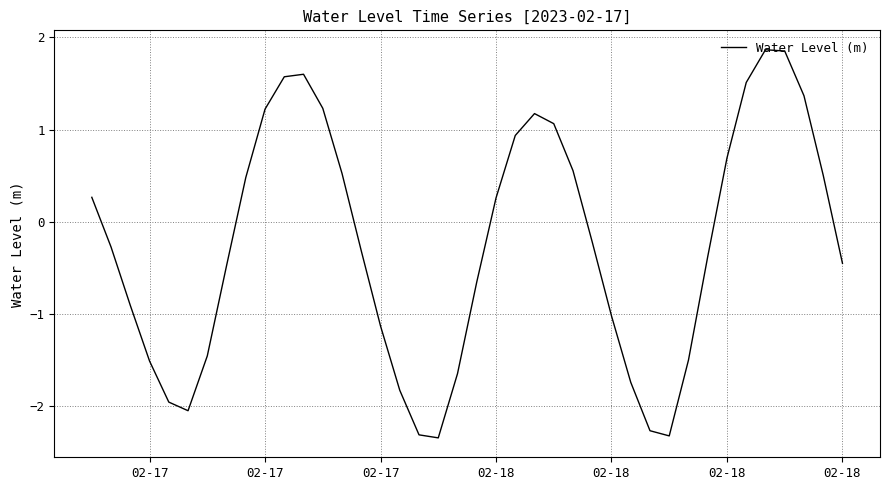

What is the smallest value displayed?

-2.3